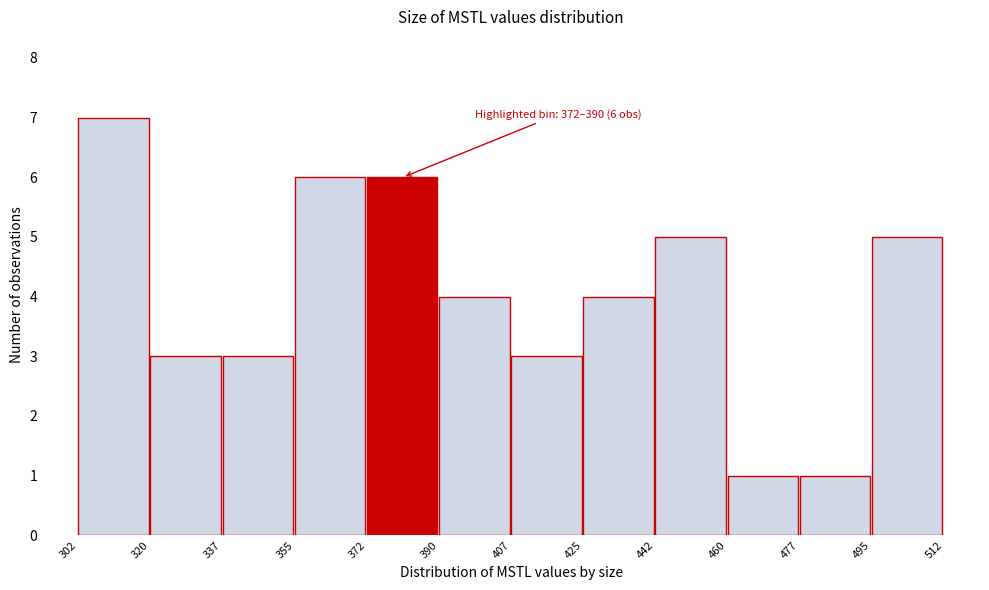

Over which range of the x-axis is the bar tallest?

302 to 320